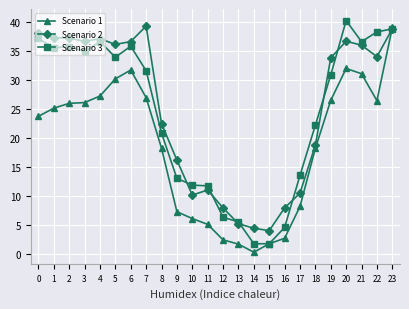

What is the difference between the second highest and second lowest values in the Scenario 2 series?

34.4